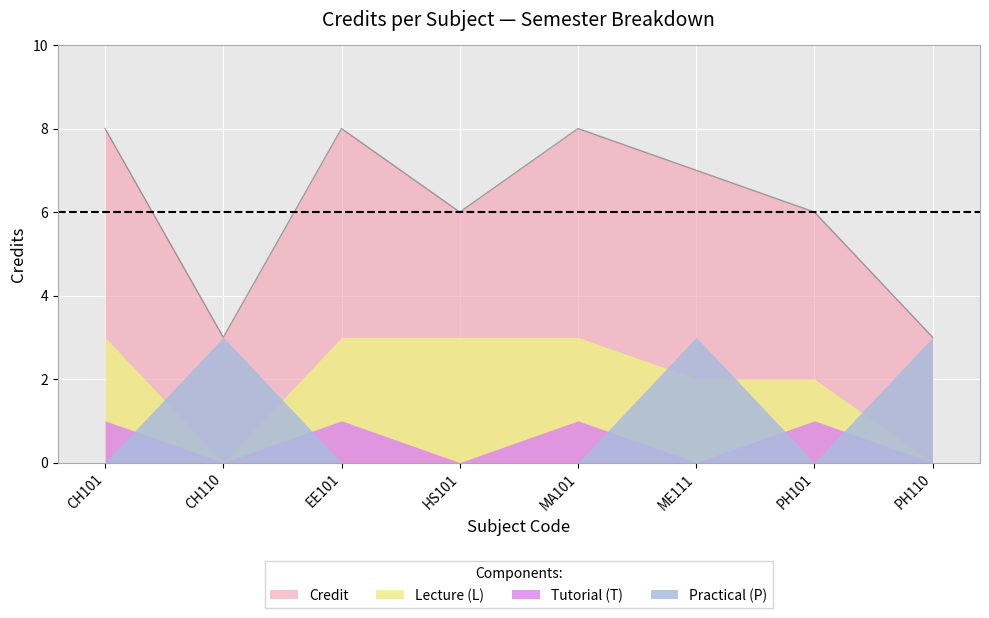

Reading left to right, what are all the values shown in this chart?

CH101=8	CH110=3	EE101=8	HS101=6	MA101=8	ME111=7	PH101=6	PH110=3